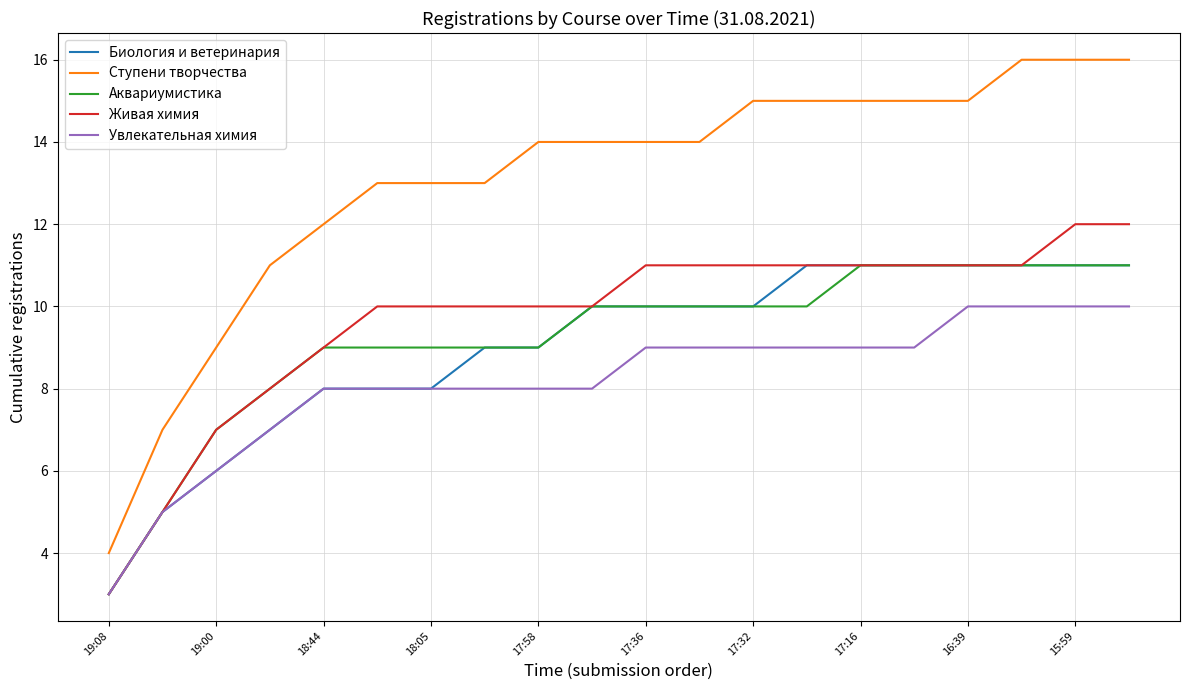

What is the lowest value of the Увлекательная химия series?

3